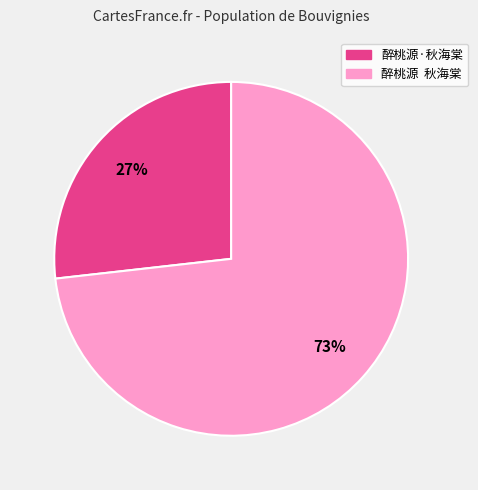

Combined, do 醉桃源 秋海棠 and 醉桃源·秋海棠 account for over 50%?

Yes